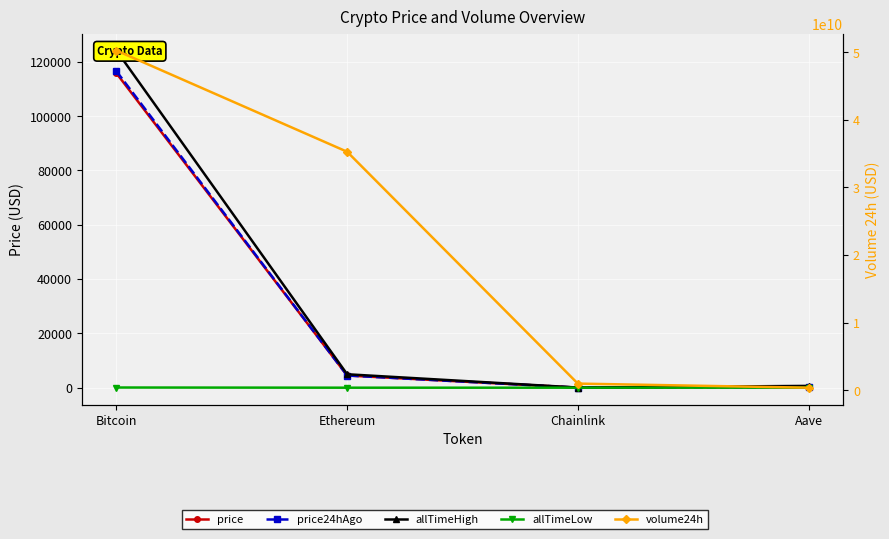

Reading right to left, transcribe all the data shown in this chart.

price: 294.8	23.2	4492.0	115754.0
price24hAgo: 298.5	23.5	4480.0	116513.0
allTimeHigh: 661.7	52.7	4946.1	124128.0
allTimeLow: 26.0	0.1	0.4	67.8
volume24h: 376027259.0	981288124.0	35266178821.0	50237571964.0